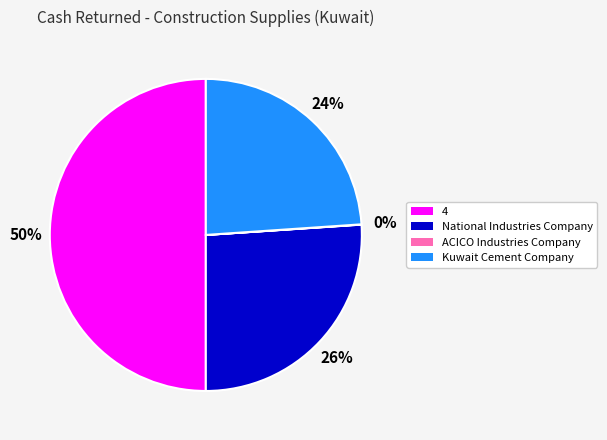

To the nearest percent, what is the difference between the largest and smallest slice percentages?

50%